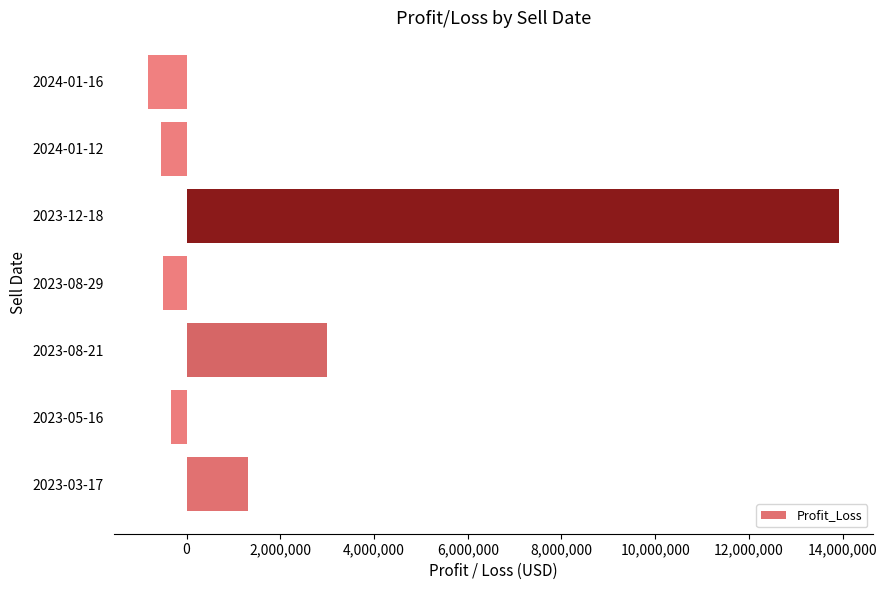

Where is the data nearest to the value 6549169?

2023-08-21